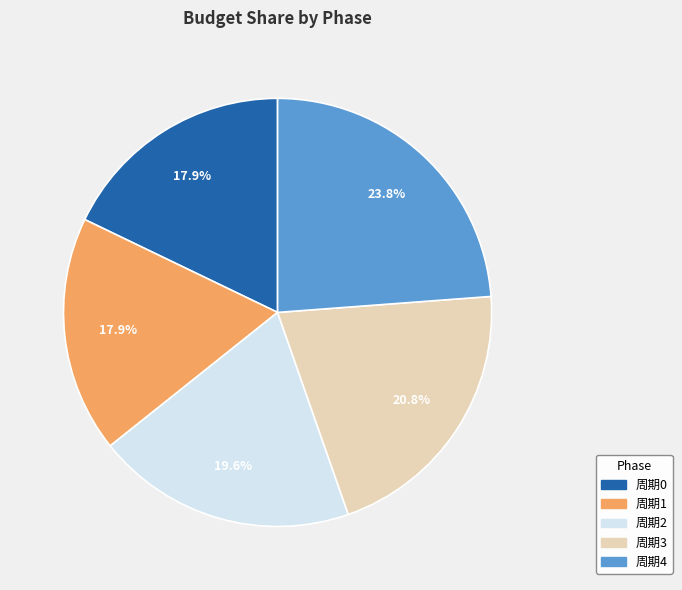

What percentage do 周期1 and 周期3 together represent?

38.7%